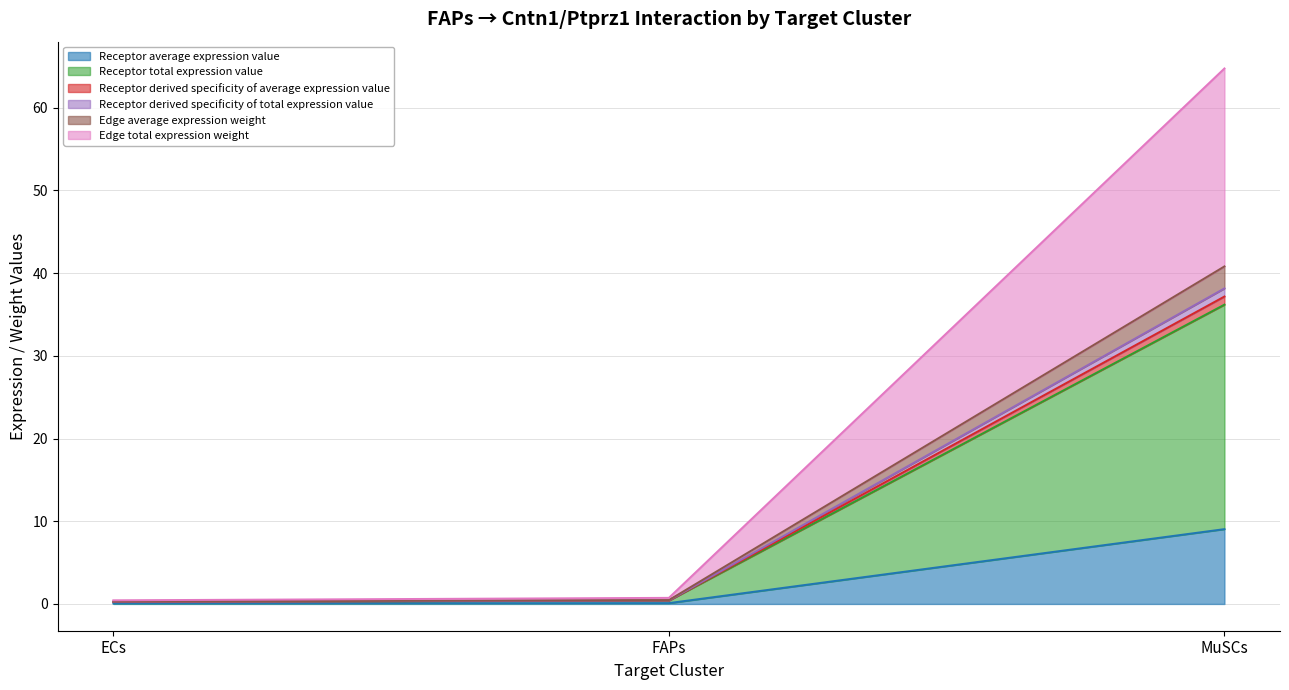

Does the chart display data point markers on the line(s)?

No